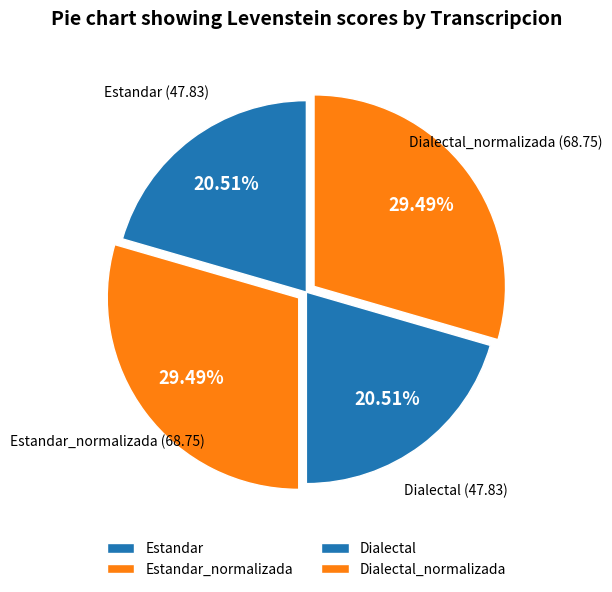

What percentage do Estandar and Dialectal together represent?

41.0%